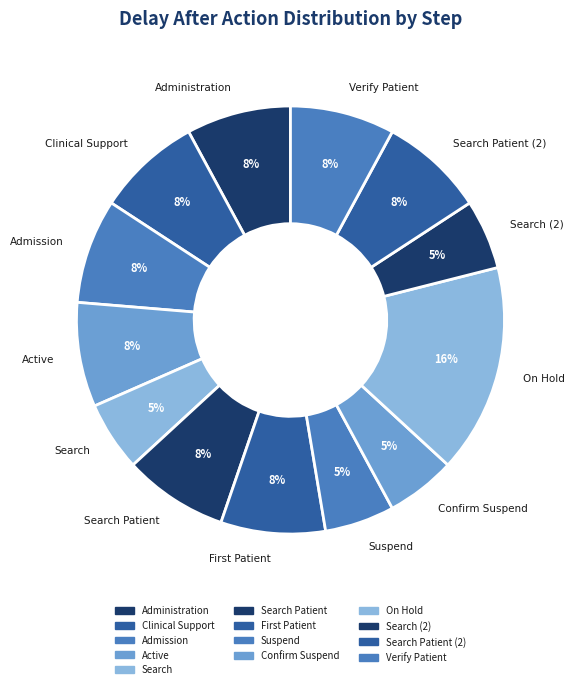

What is the largest slice in the pie chart?

On Hold